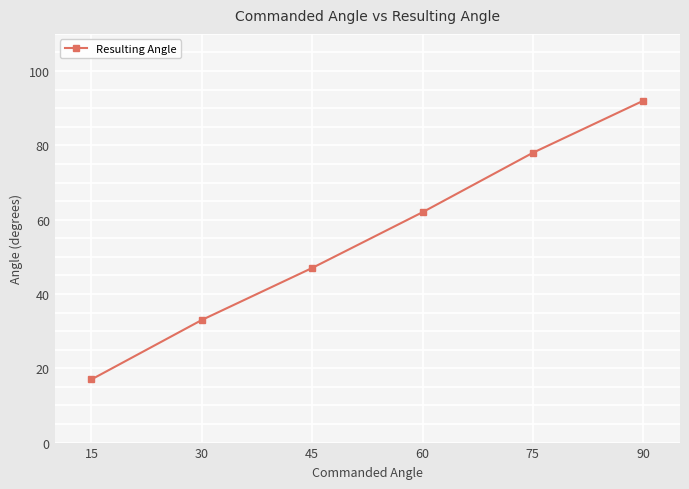

How many categories are shown in the chart?

6